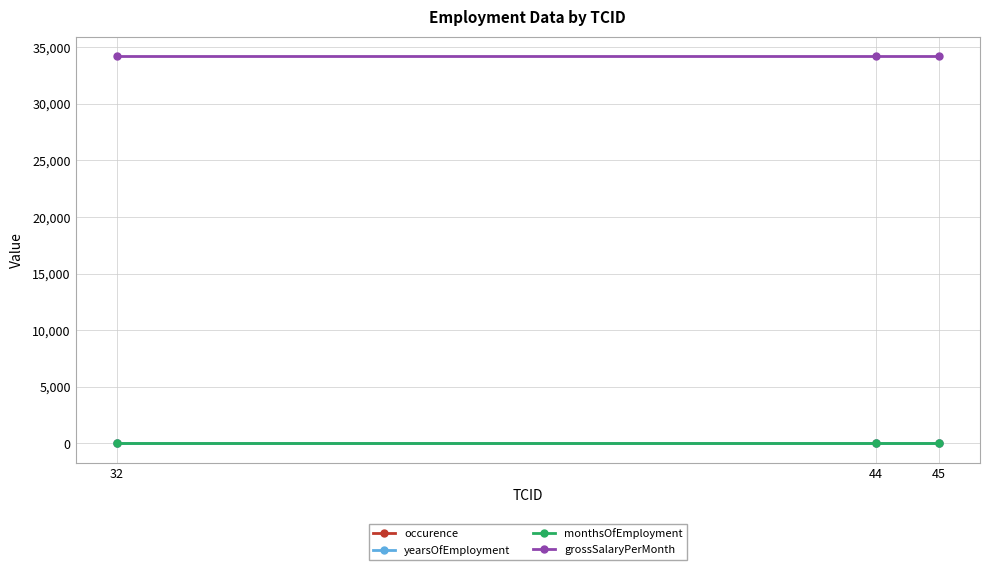

At how many categories does at least one series exceed 25848?

3